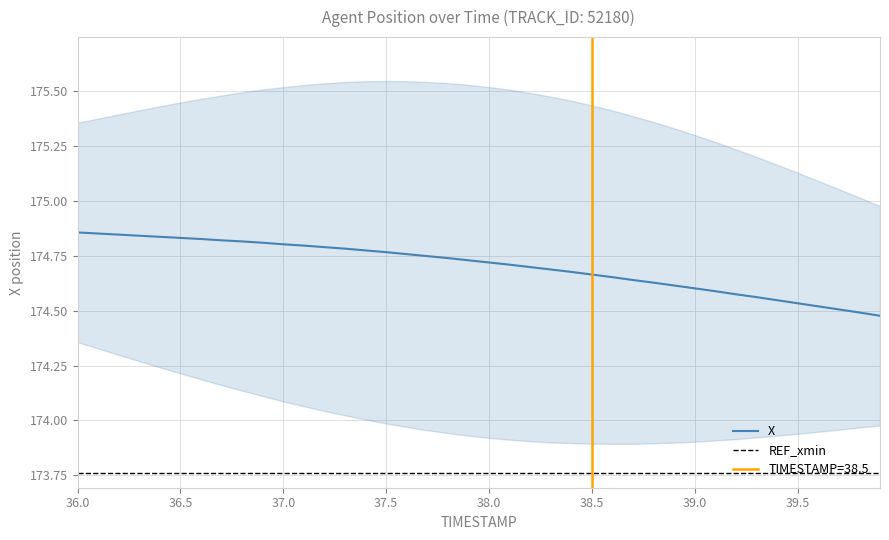

Rank the series by their maximum value, from lowest to highest.

REF_xmin, X